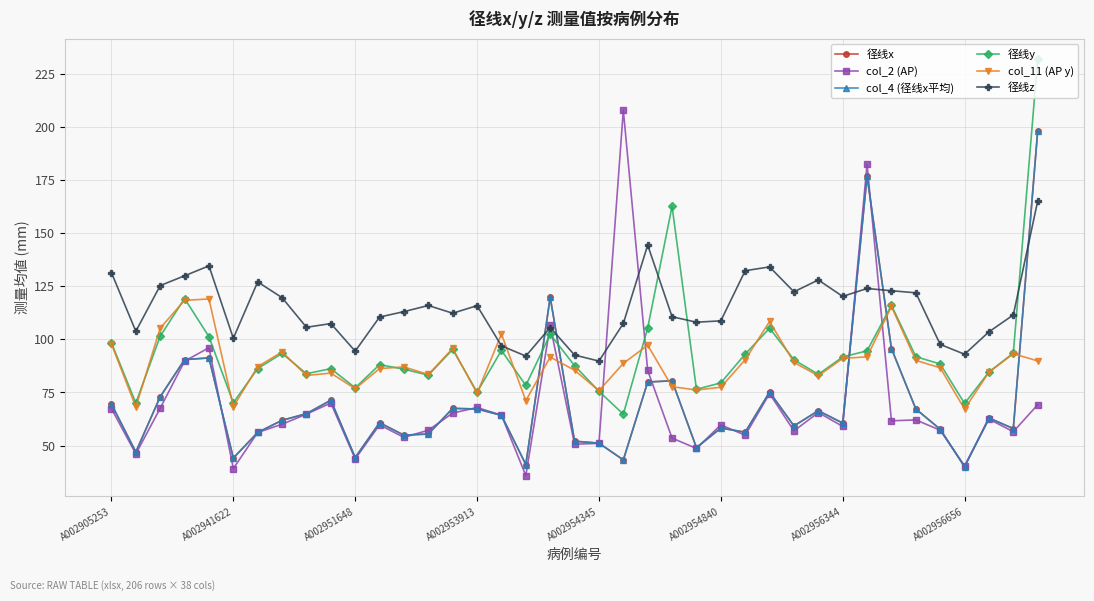

Is this an area chart (filled region under the line)?

No